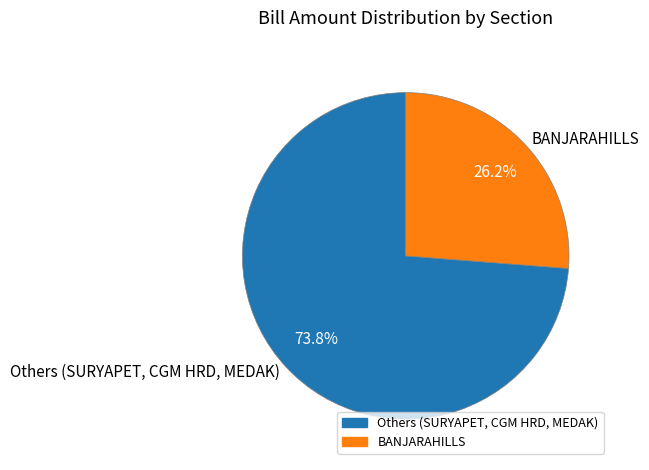

Approximately how many times larger is the value at Others (SURYAPET, CGM HRD, MEDAK) compared to BANJARAHILLS?

2.8